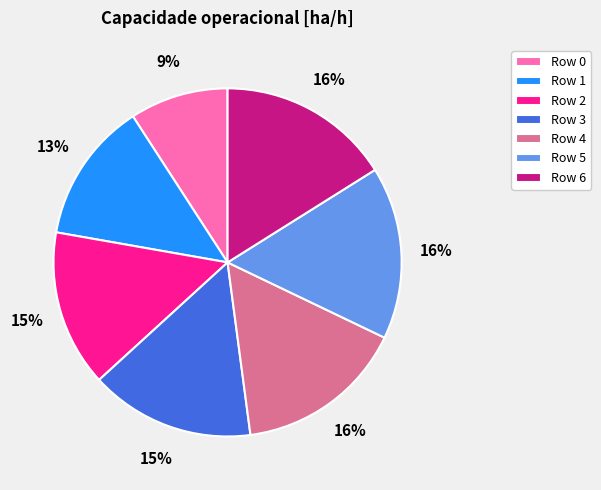

To the nearest percent, what is the difference between the Row 6 and Row 1 slice percentages?

3%